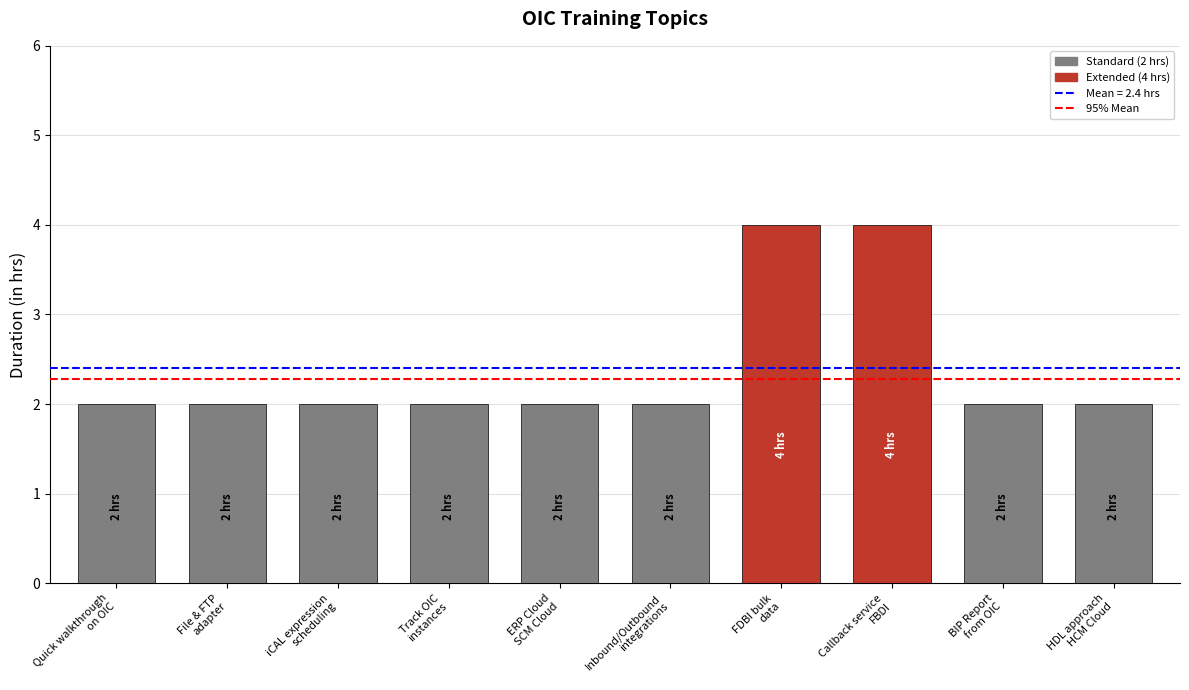

What is the sum of the values at BIP Report
from OIC and iCAL expression
scheduling?

4